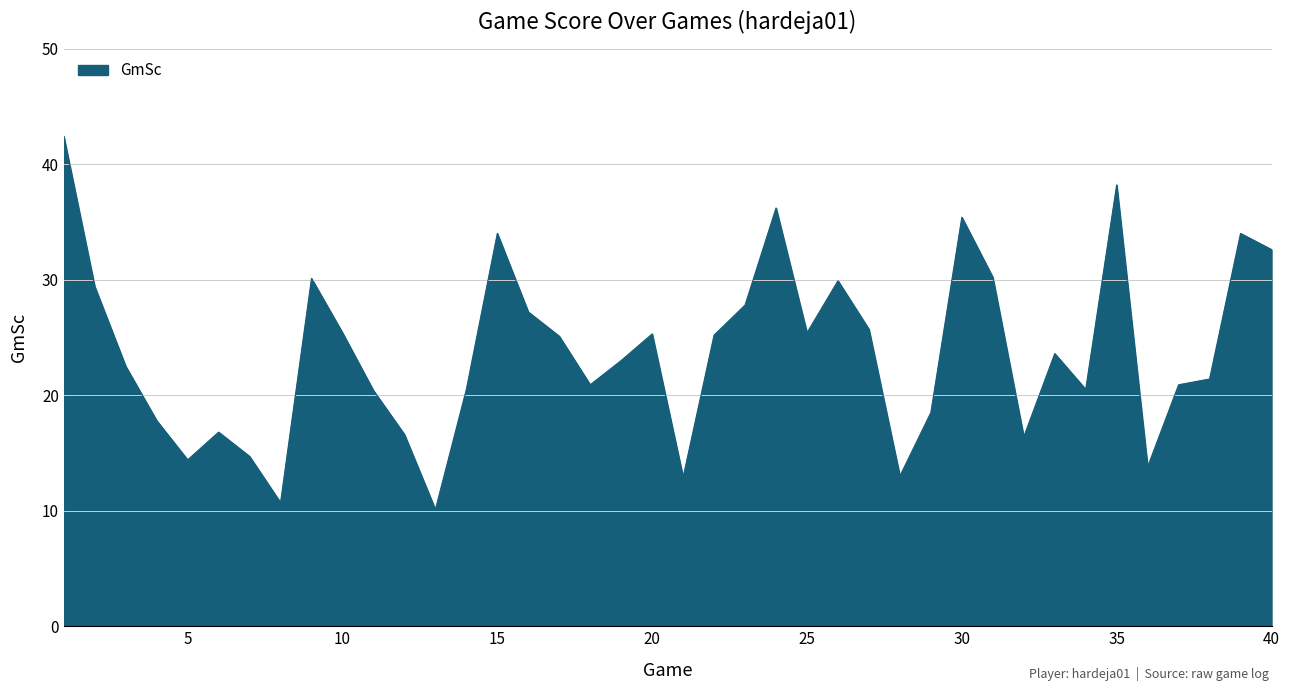

What is the smallest value displayed?

10.1